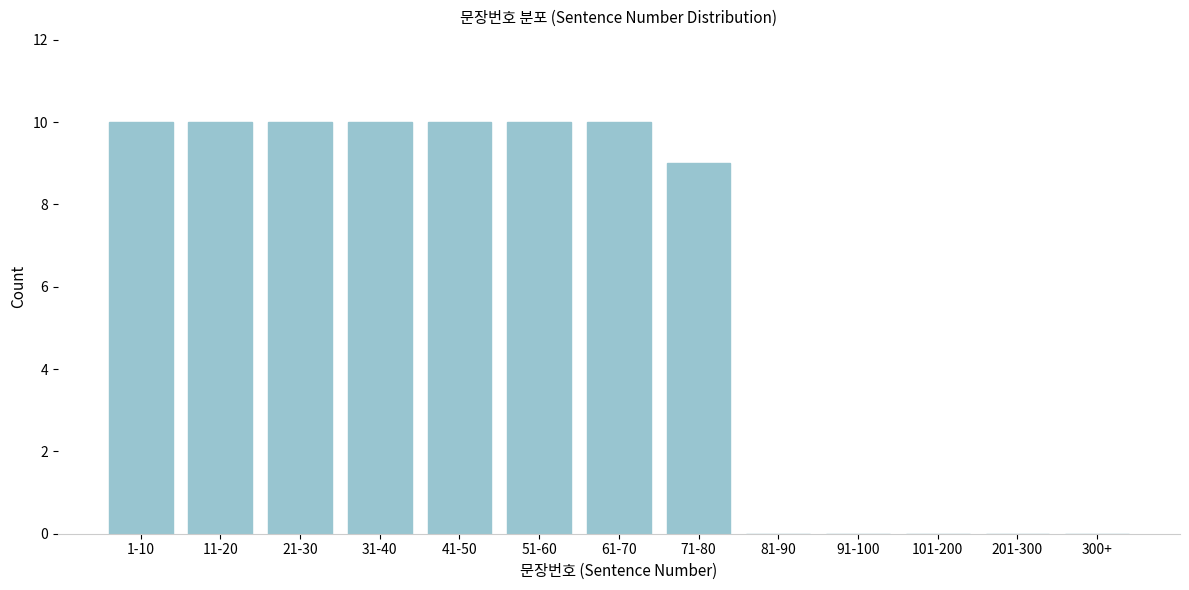

Reading left to right, transcribe all the data shown in this chart.

1-10=10	11-20=10	21-30=10	31-40=10	41-50=10	51-60=10	61-70=10	71-80=9	81-90=0	91-100=0	101-200=0	201-300=0	300+=0